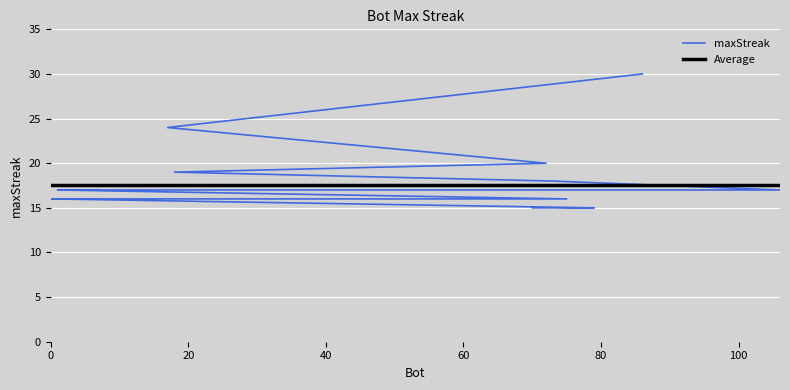

Count the number of categories in the chart.

20